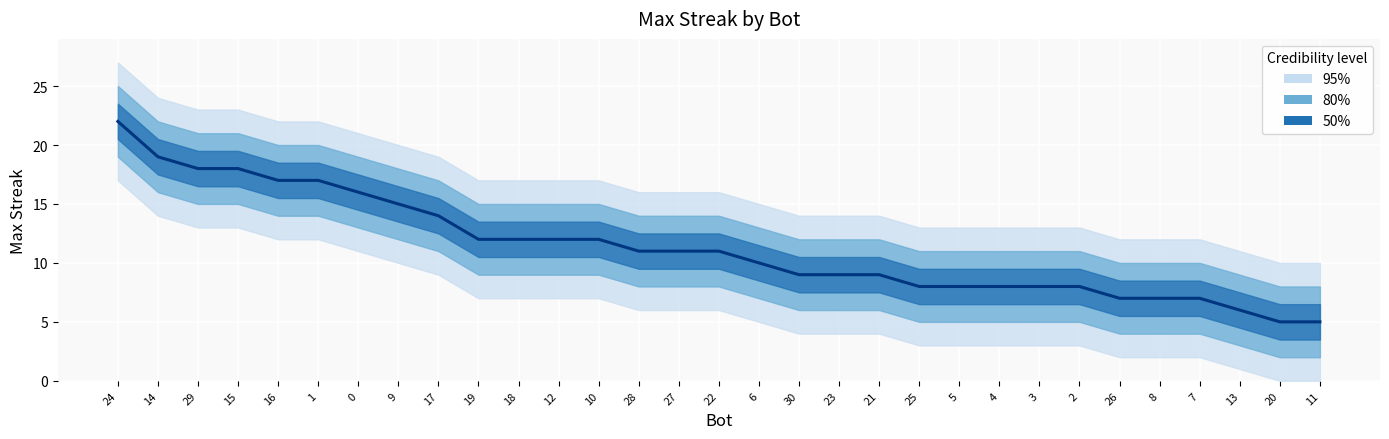

List the labels in order of value, smallest first.

20, 11, 13, 26, 8, 7, 25, 5, 4, 3, 2, 30, 23, 21, 6, 28, 27, 22, 19, 18, 12, 10, 17, 9, 0, 16, 1, 29, 15, 14, 24